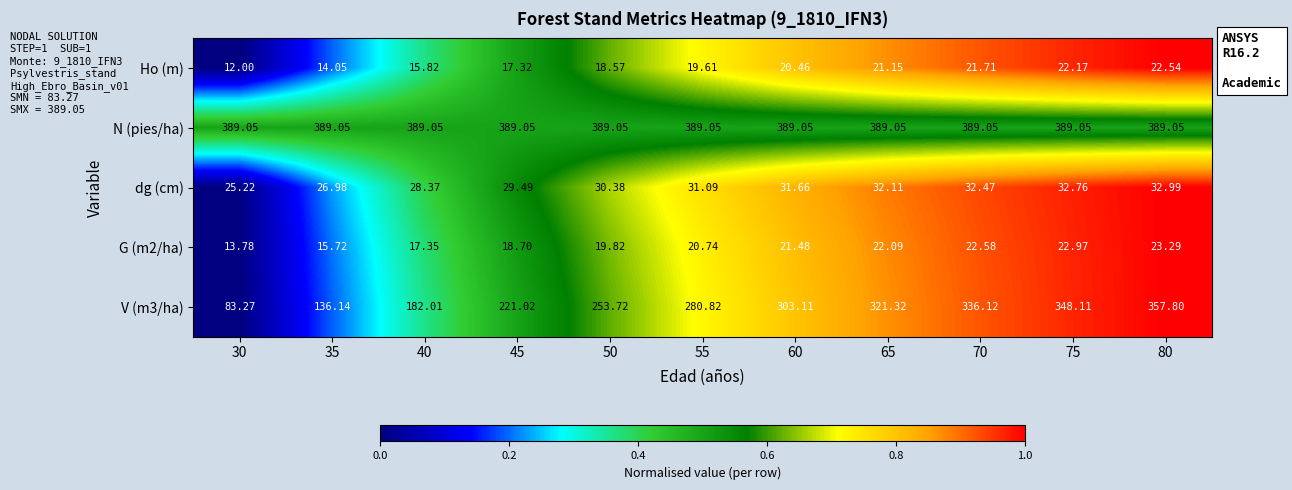

Is the value of dg (cm) at 75 greater than the value of Ho (m) at 35?

Yes